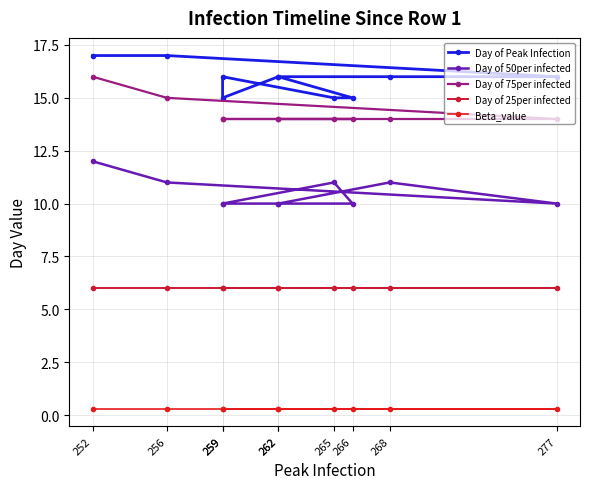

What is the value of the Beta_value point at the 4th from the left?

0.3